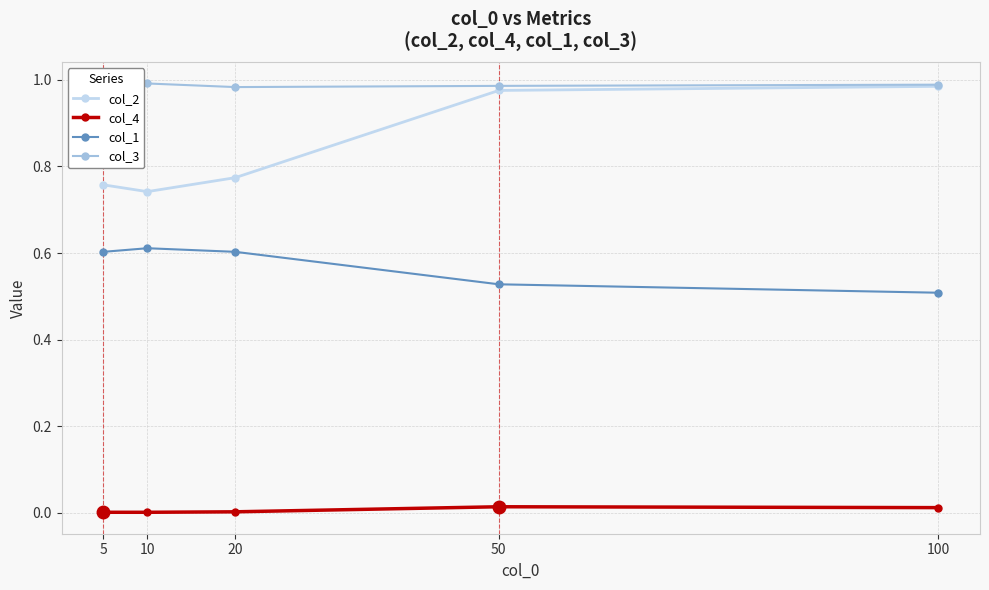

True or false: col_4 and col_1 cross at least once.

False